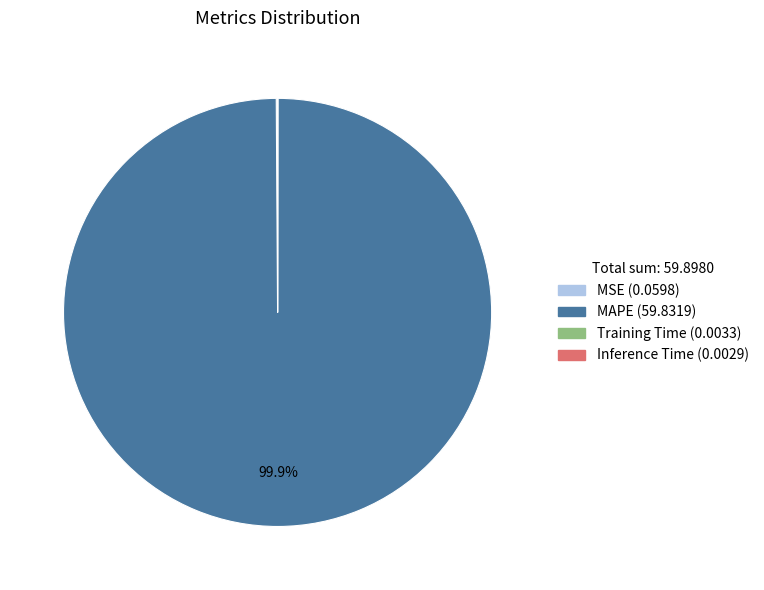

Which slice is the largest?

MAPE